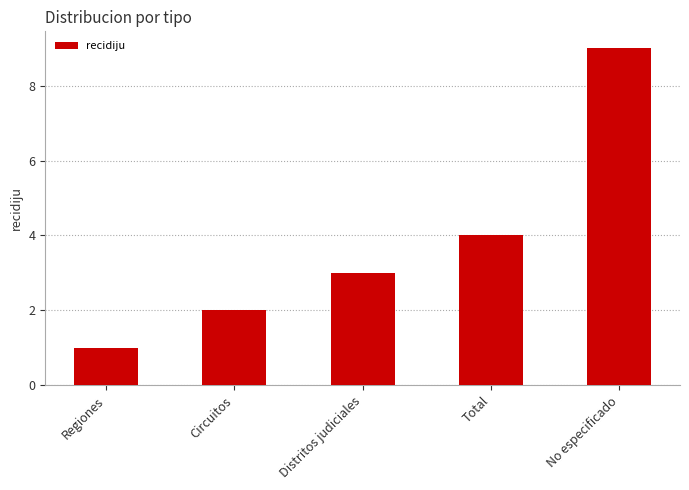

True or false: the data shows 2 at Circuitos.

True